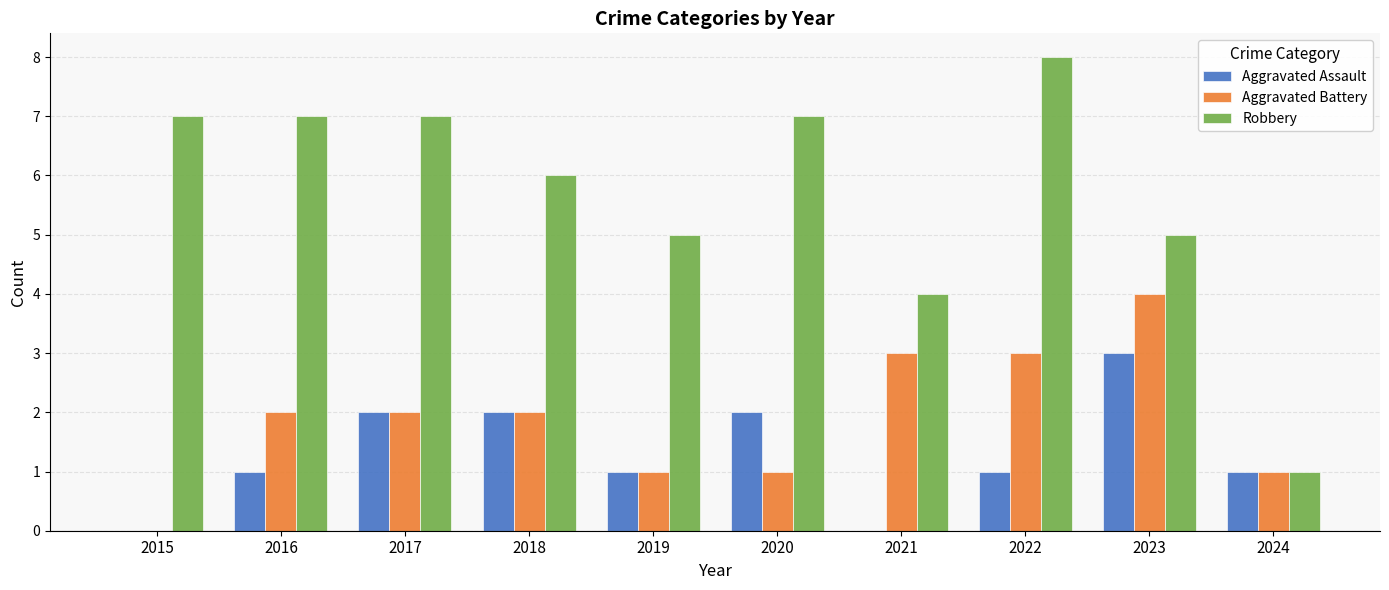

Which series has the largest range (max minus min)?

Robbery